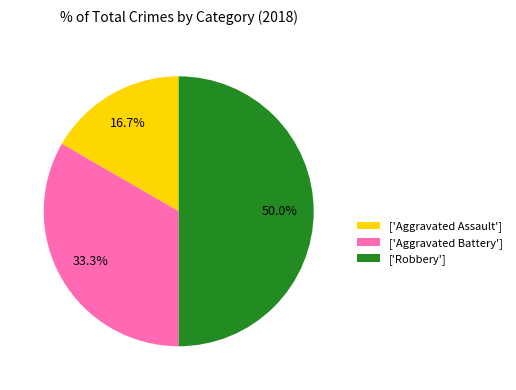

Which slice is the smallest?

['Aggravated Assault']